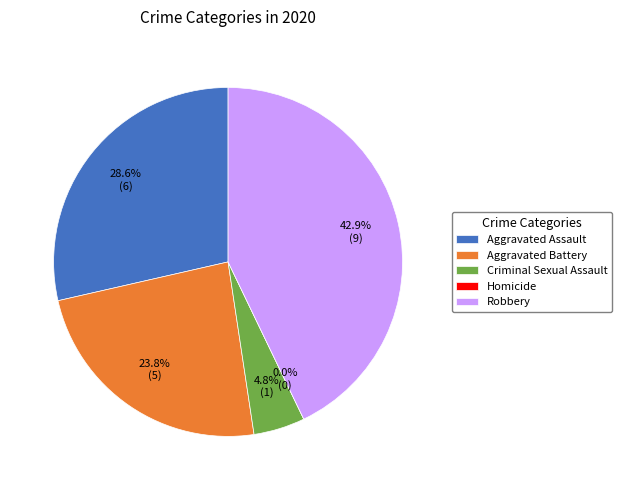

What percentage is the Robbery slice, to the nearest percent?

43%